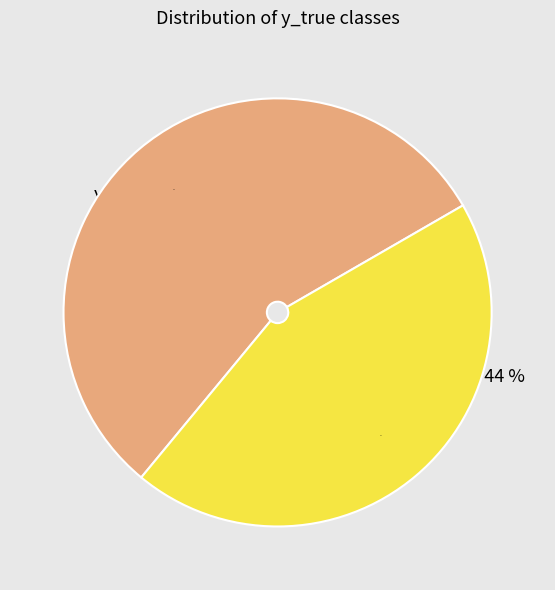

Approximately how many times larger is the value at y_true = 0 compared to y_true = 1?

0.8